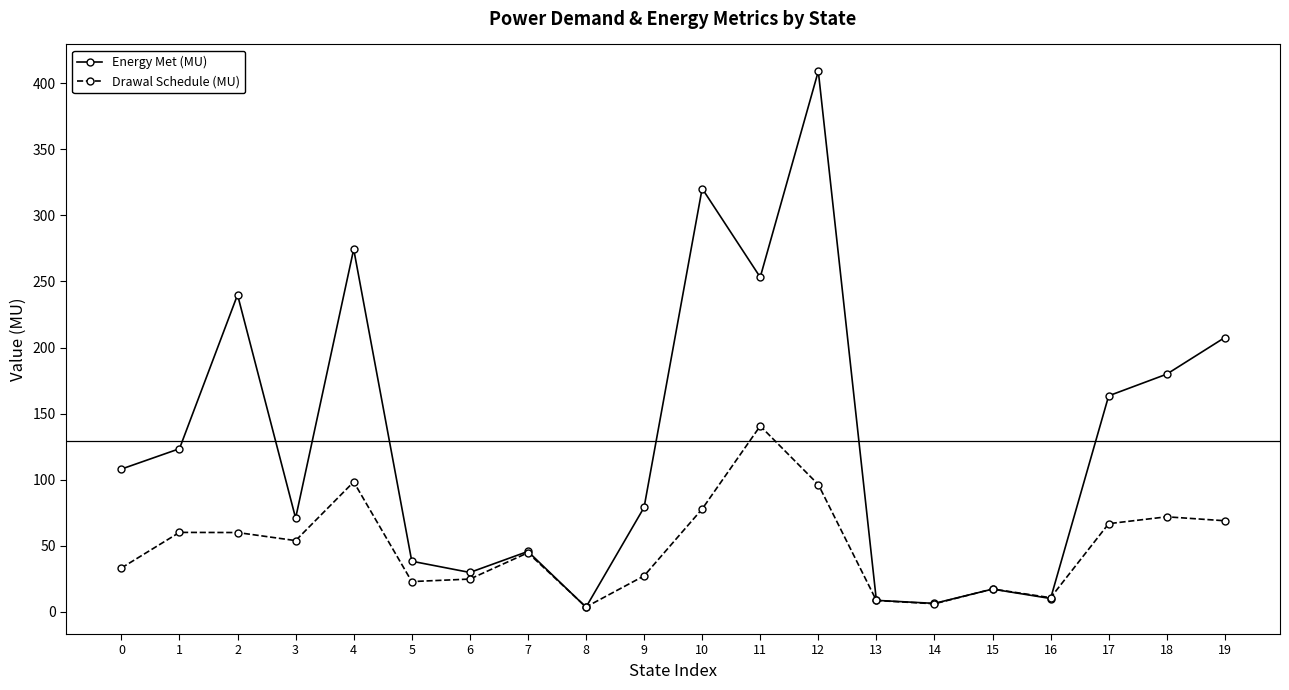

At which category does Energy Met (MU) reach its first local valley?

3